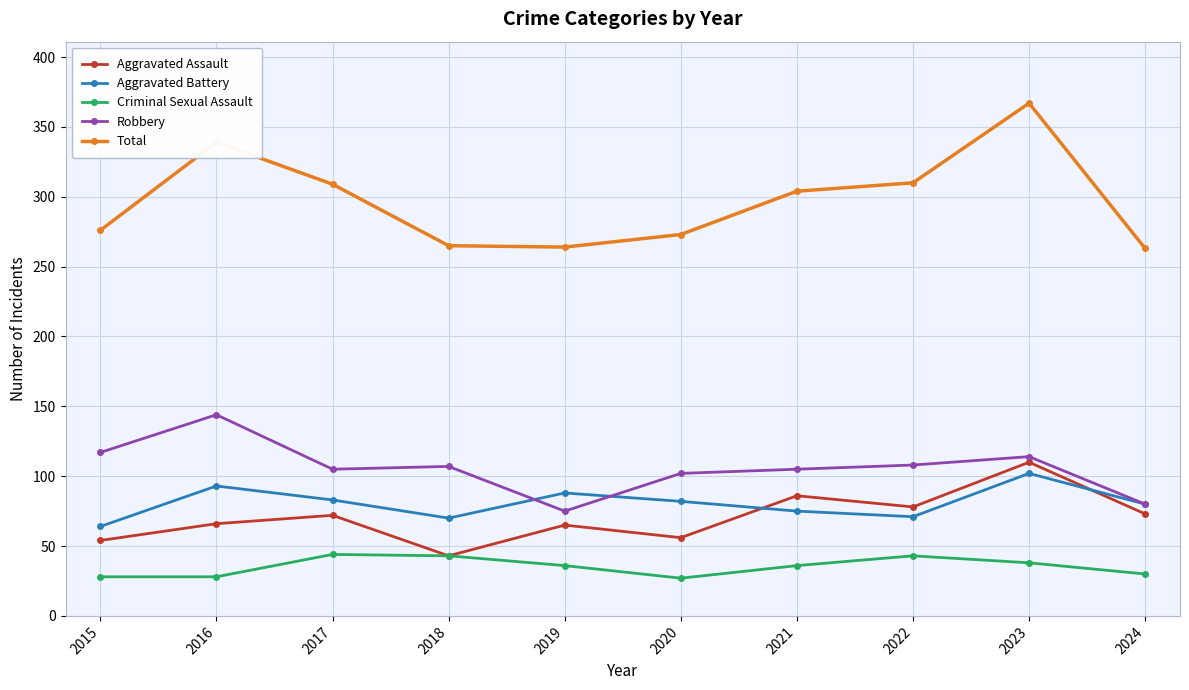

The Aggravated Assault series shows 54 at 2015. True or false?

True